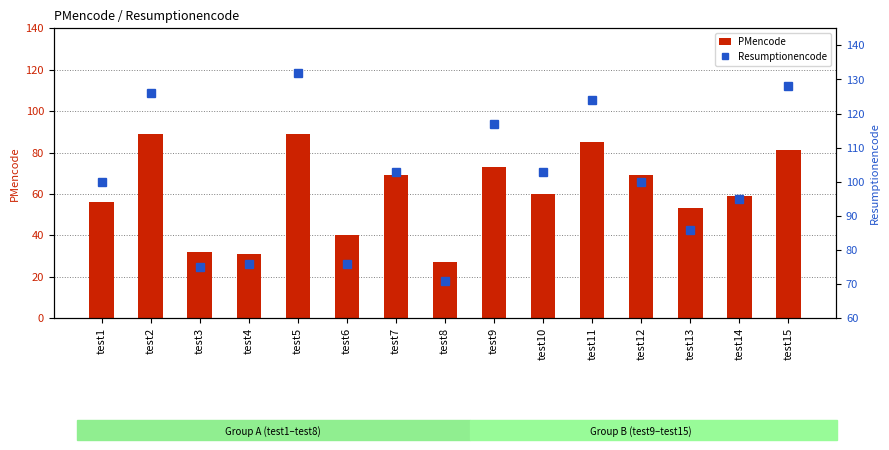

Which series has the largest range (max minus min)?

PMencode